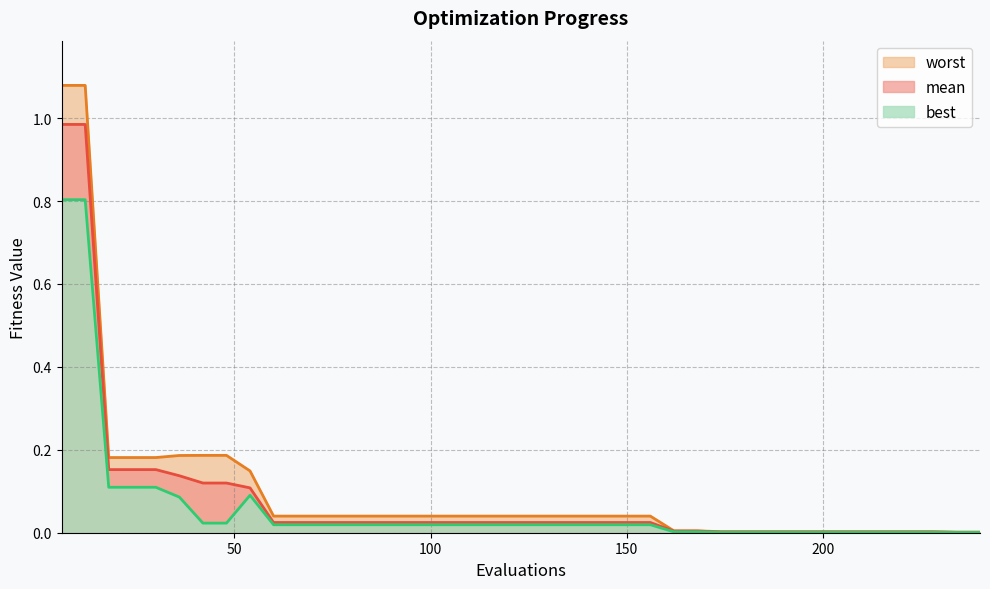

The value of worst at 24 is 0.1. True or false?

False